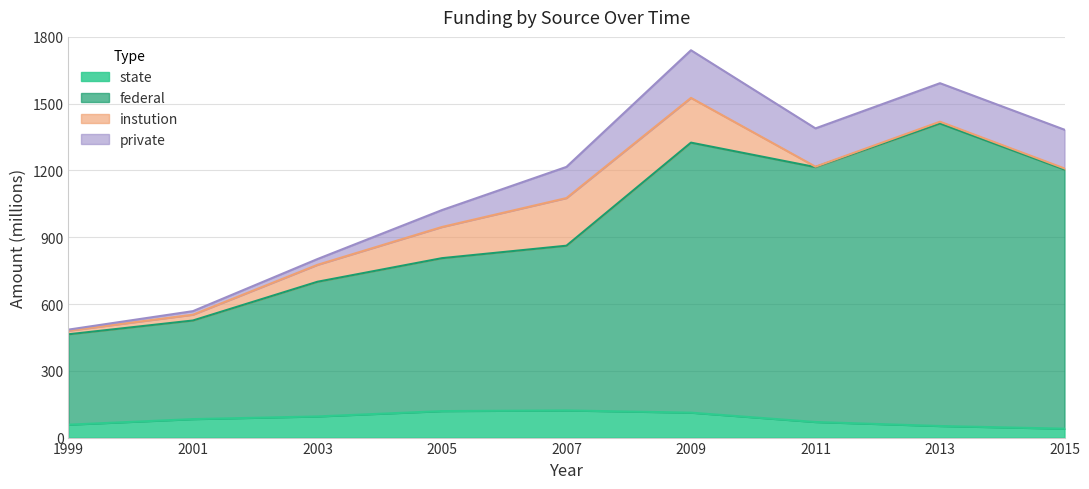

Is it true that federal equals 344 at 2003?

False